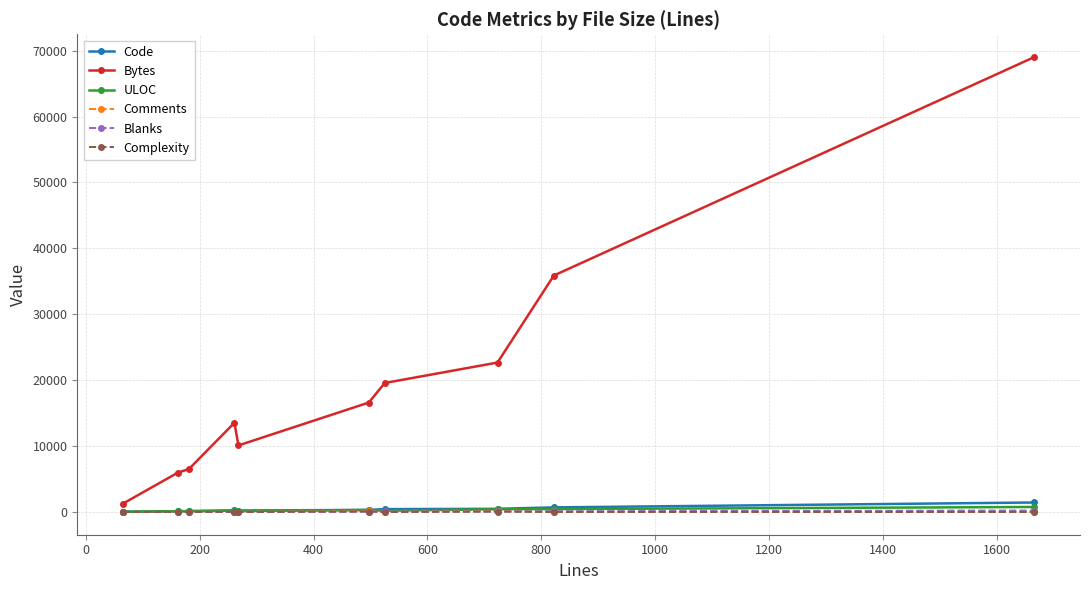

True or false: Complexity has more than 0 interior local peaks.

True